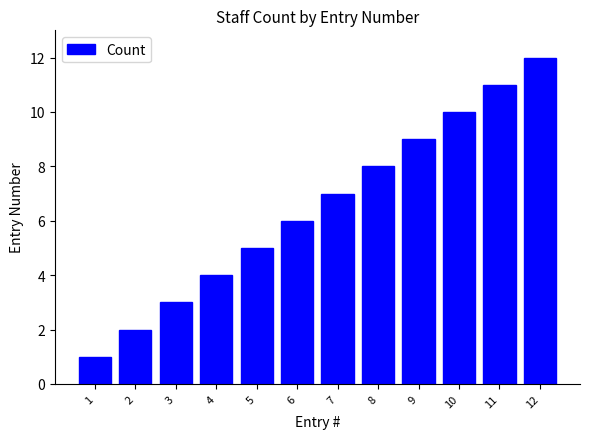

How many bars are there in total?

12